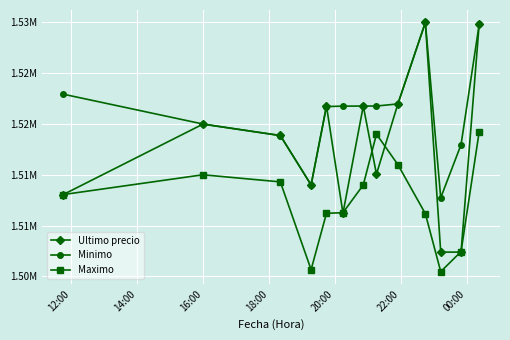

Reading right to left, transcribe all the data shown in this chart.

Ultimo precio: 1529848	1507384	1507383	1530000	1521979	1515063	1521768	1511215	1521776	1514000	1518870	1519985	1513030
Minimo: 1529825	1517969	1512733	1529996	1521976	1521771	1521768	1521761	1521717	1514000	1518858	1520000	1522946
Maximo: 1519231	1507435	1505462	1511170	1516000	1519000	1514000	1511266	1511205	1505658	1514300	1515000	1513045